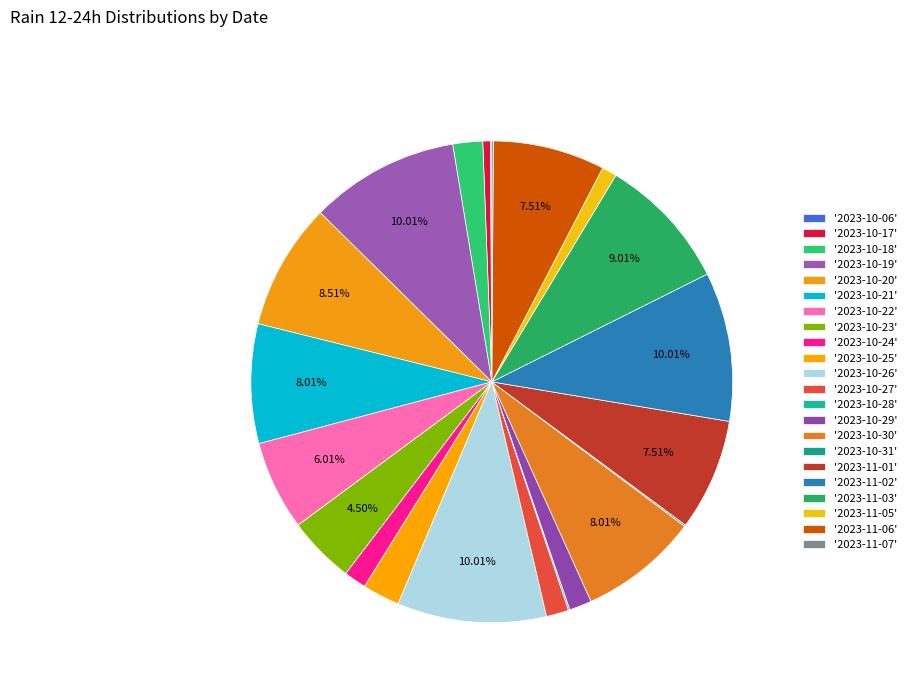

To the nearest percent, what is the average slice percentage?

5%